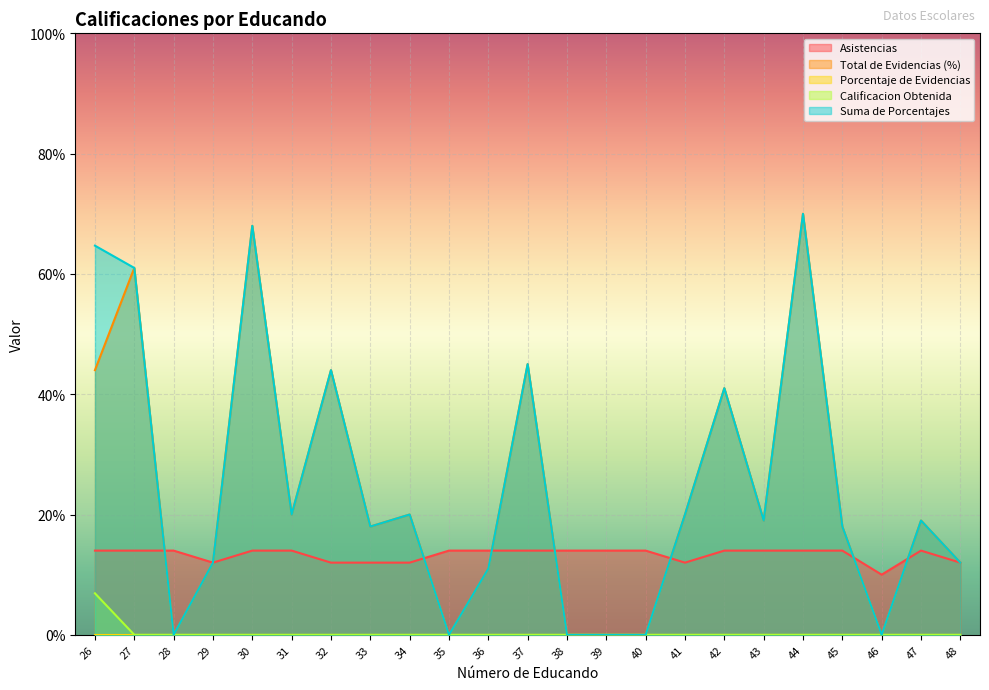

Does the chart display data point markers on the line(s)?

No